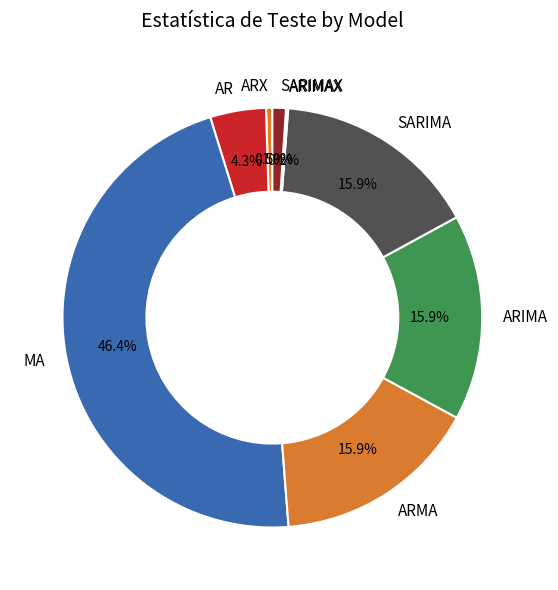

What is the largest slice in the pie chart?

MA